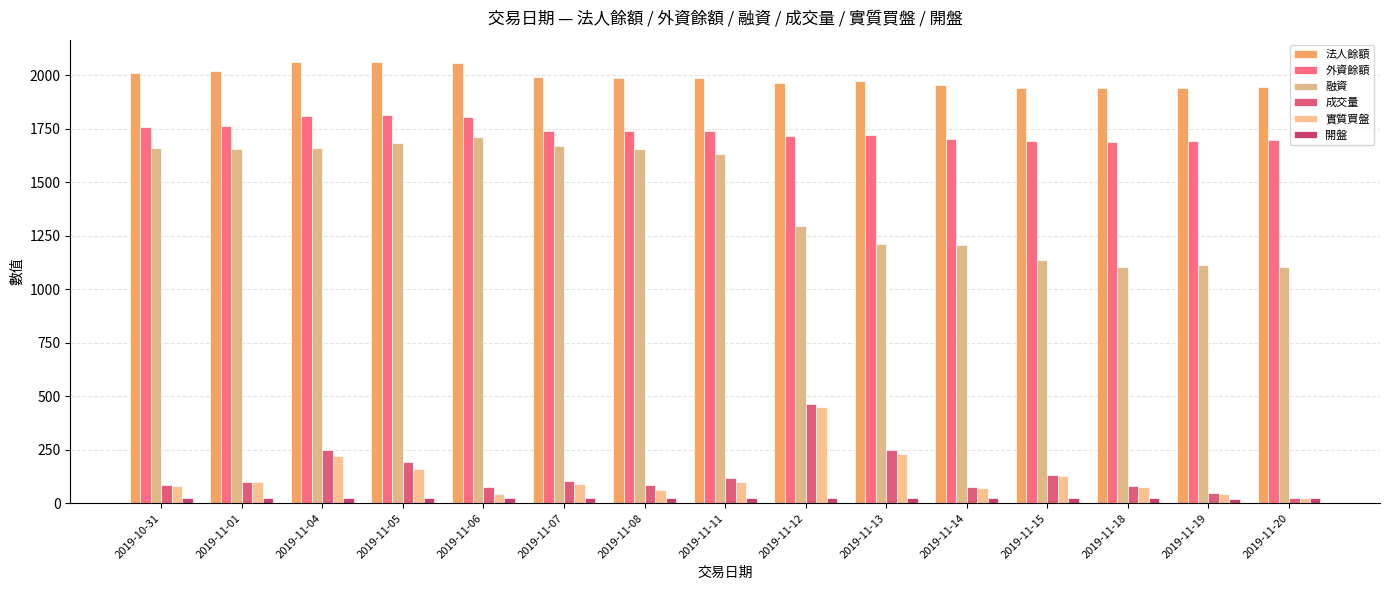

Reading left to right, list all the values displayed in this chart.

法人餘額: 2012.0	2020.0	2060.0	2063.0	2055.0	1990.0	1989.0	1988.0	1965.0	1971.0	1954.0	1939.0	1939.0	1940.0	1945.0
外資餘額: 1757.0	1765.0	1809.0	1812.0	1804.0	1739.0	1738.0	1738.0	1715.0	1721.0	1704.0	1693.0	1690.0	1691.0	1696.0
融資: 1658.0	1654.0	1660.0	1681.0	1711.0	1671.0	1657.0	1630.0	1297.0	1213.0	1206.0	1135.0	1105.0	1111.0	1104.0
成交量: 87.0	100.0	250.0	192.0	77.0	102.0	85.0	118.0	462.0	249.0	75.0	131.0	79.0	49.0	26.0
實質買盤: 82.0	100.0	219.0	158.0	43.0	91.0	60.0	97.0	449.0	232.0	72.0	126.0	78.0	41.0	24.0
開盤: 24.0	23.9	23.9	24.8	24.4	24.4	24.1	23.9	23.9	23.2	22.7	22.7	22.6	22.2	22.4